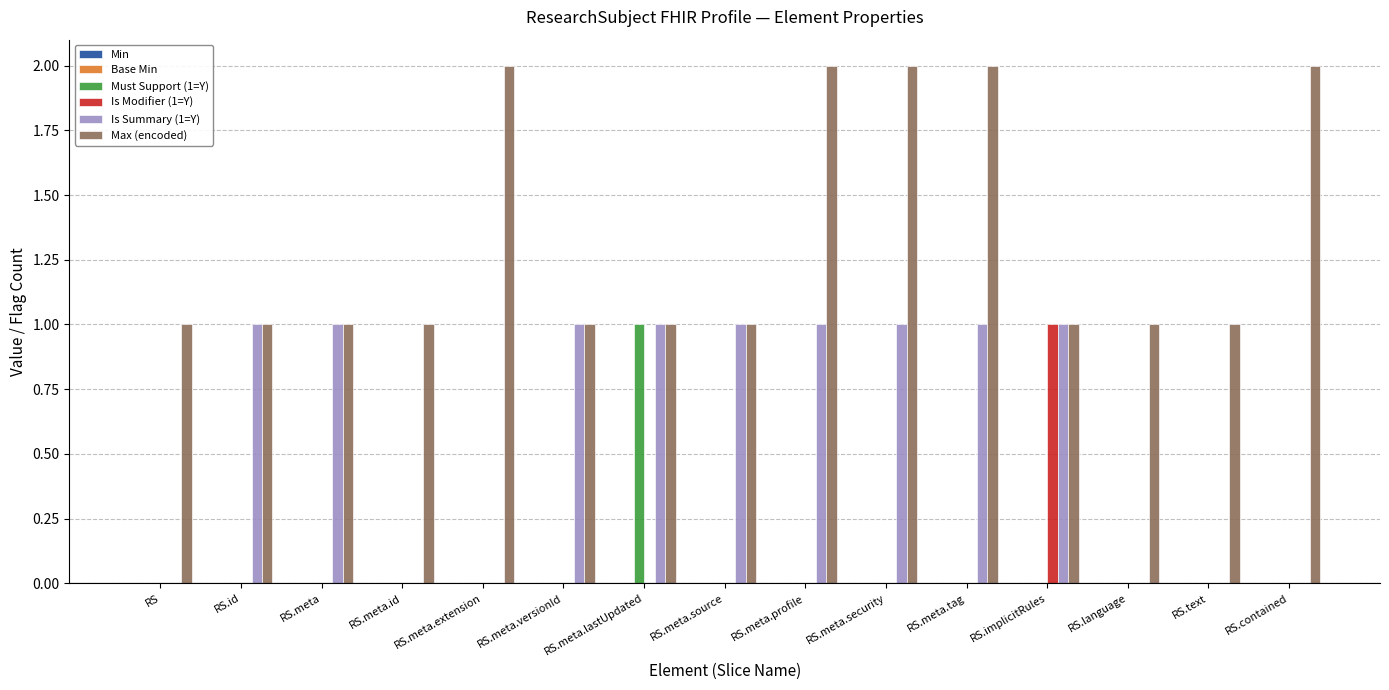

Which series has the largest total across all categories?

Max (encoded)